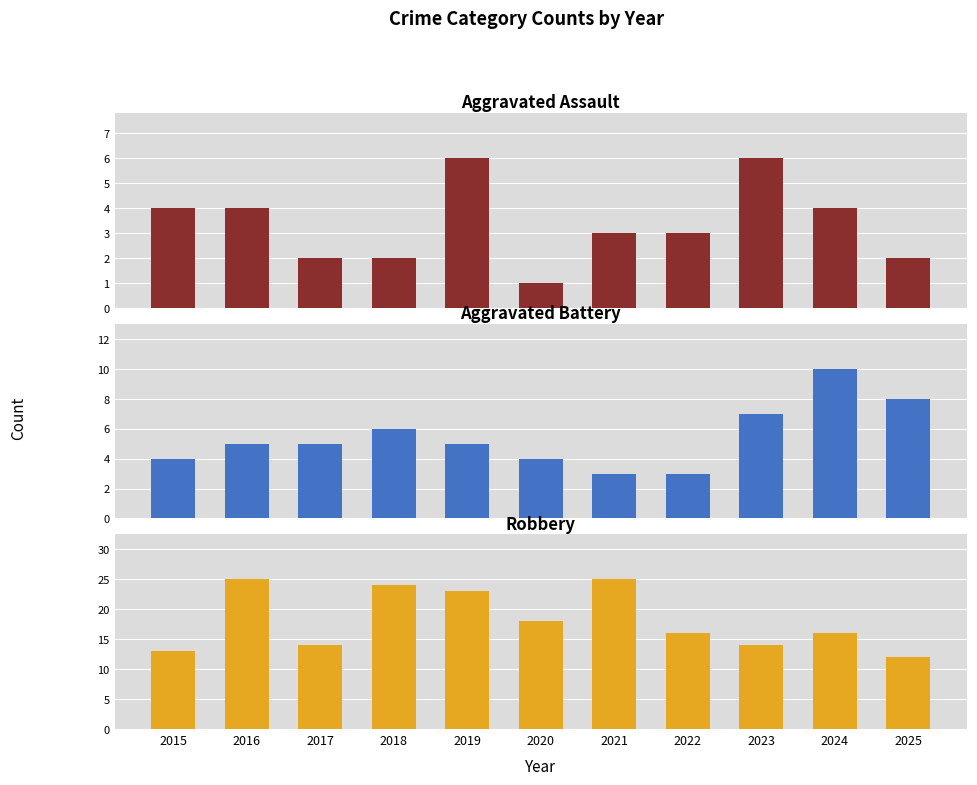

How many bars are there in each group?

3